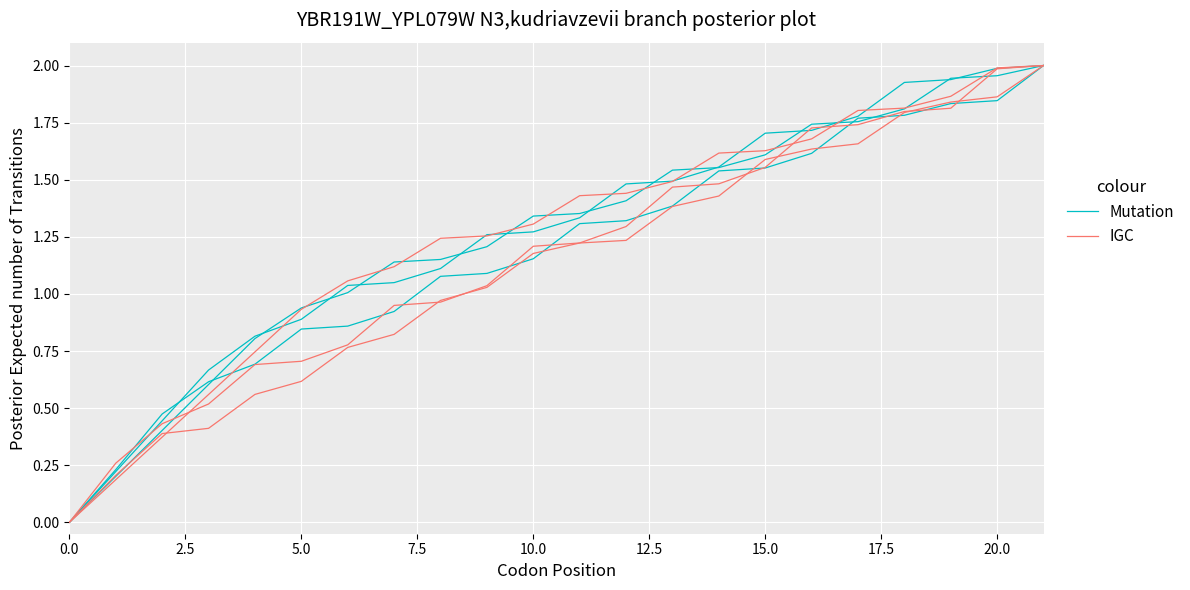

Which series has the largest total across all categories?

Mutation